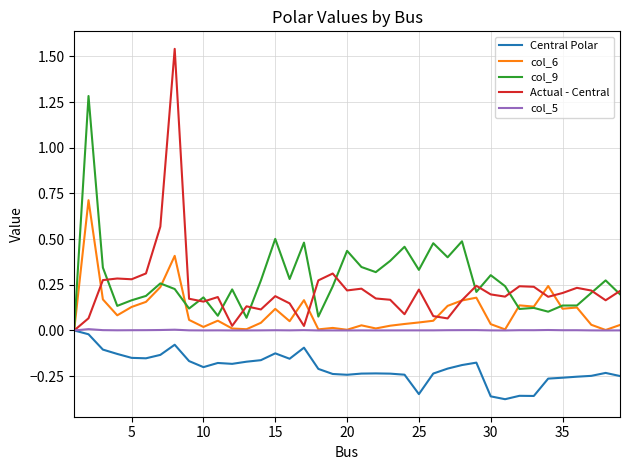

Which series has the widest spread of values?

Actual - Central